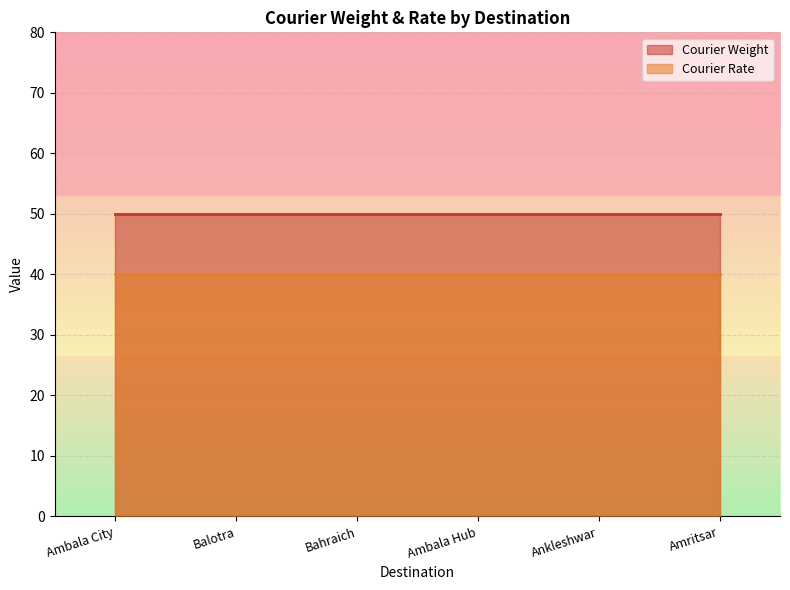

Rank the series at Ambala Hub from highest to lowest value.

Courier Weight, Courier Rate